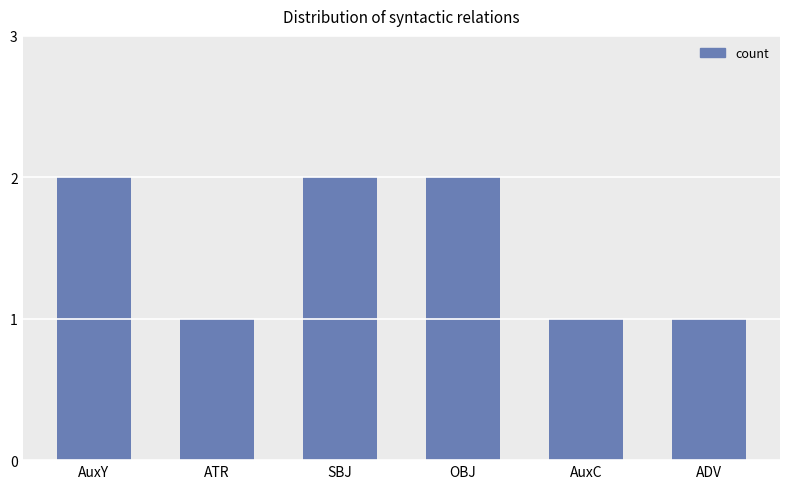

What is the approximate value at SBJ?

2